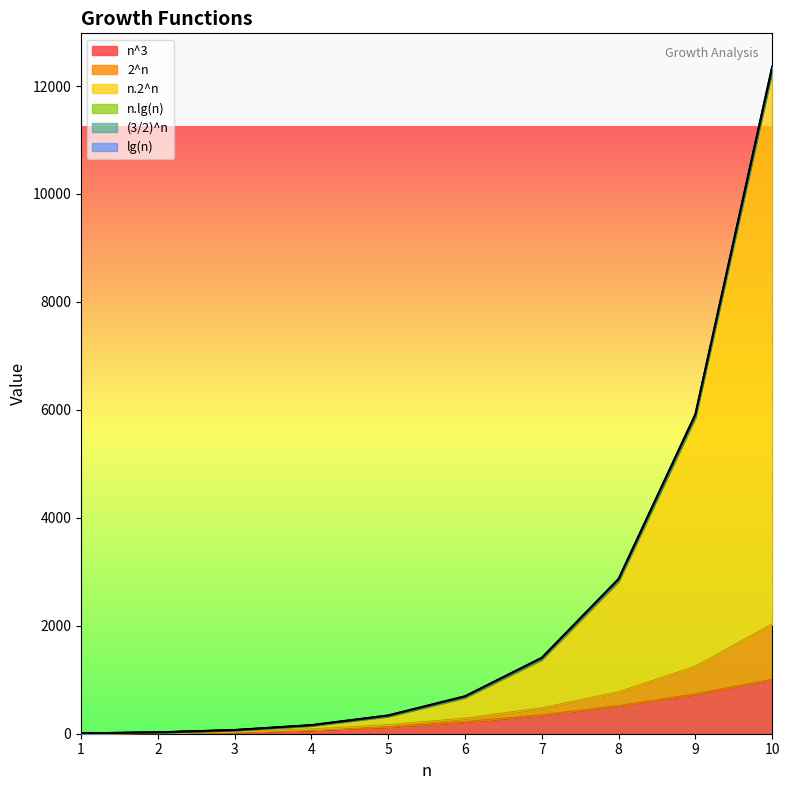

True or false: (3/2)^n and n.2^n intersect in this chart.

False